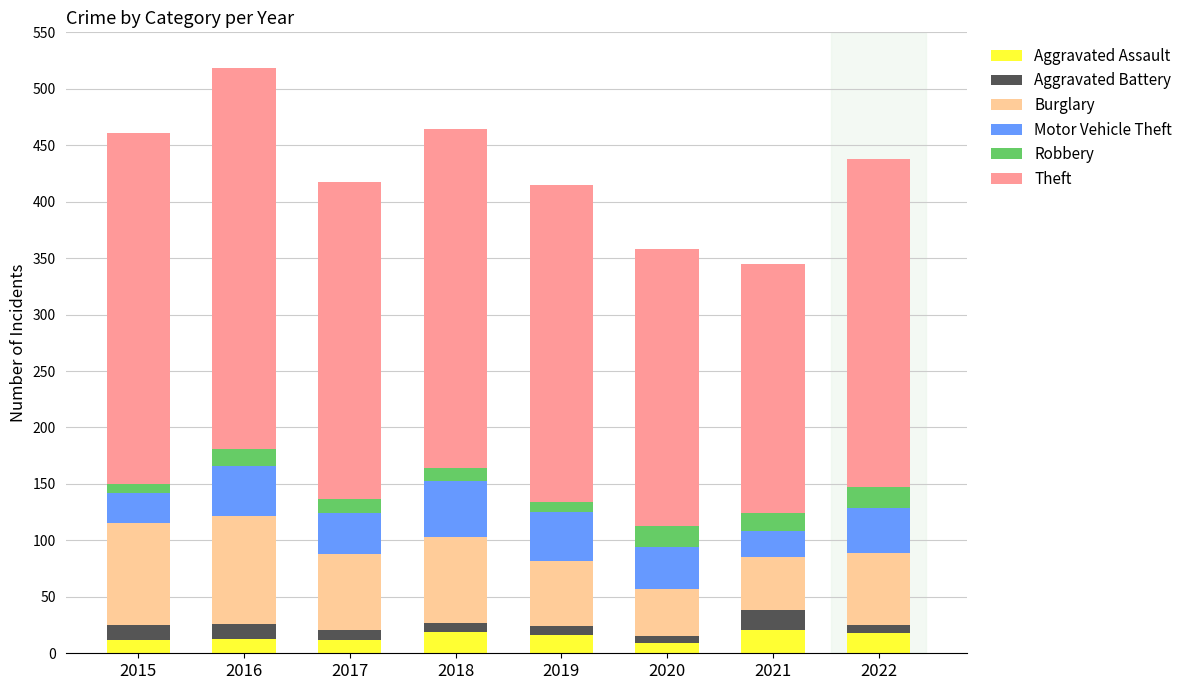

What is the total value across all series at 2016?

518